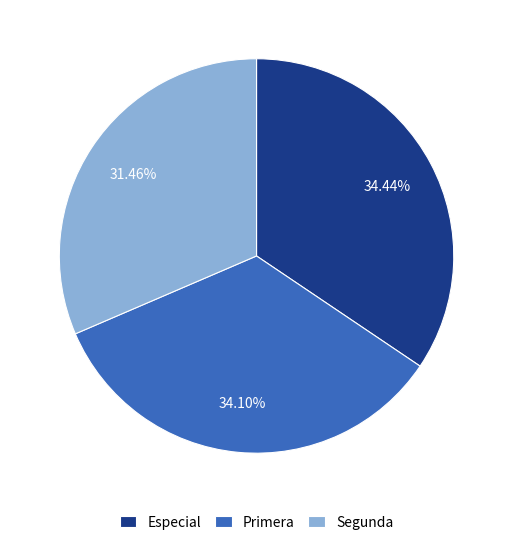

Does any single category account for the majority?

No